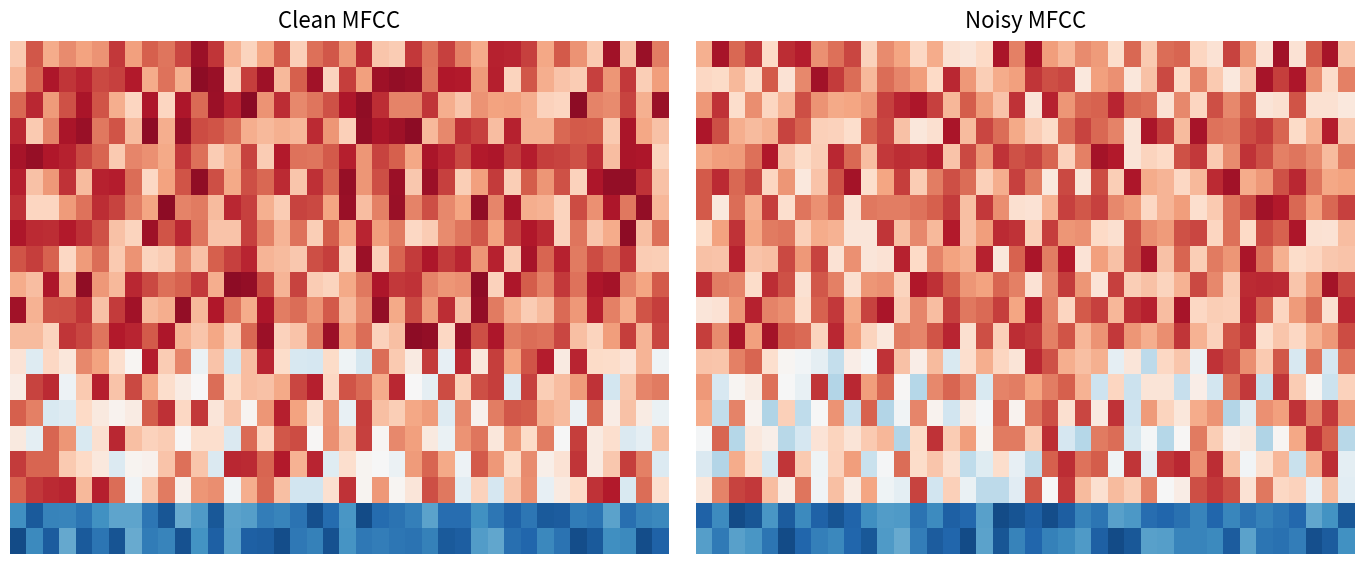

At how many categories does at least one series exceed 0?

40